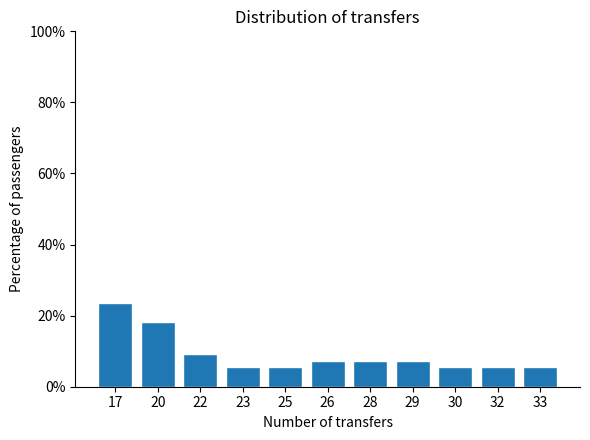

Reading left to right, list all the values displayed in this chart.

23.6	18.2	9.1	5.5	5.5	7.3	7.3	7.3	5.5	5.5	5.5